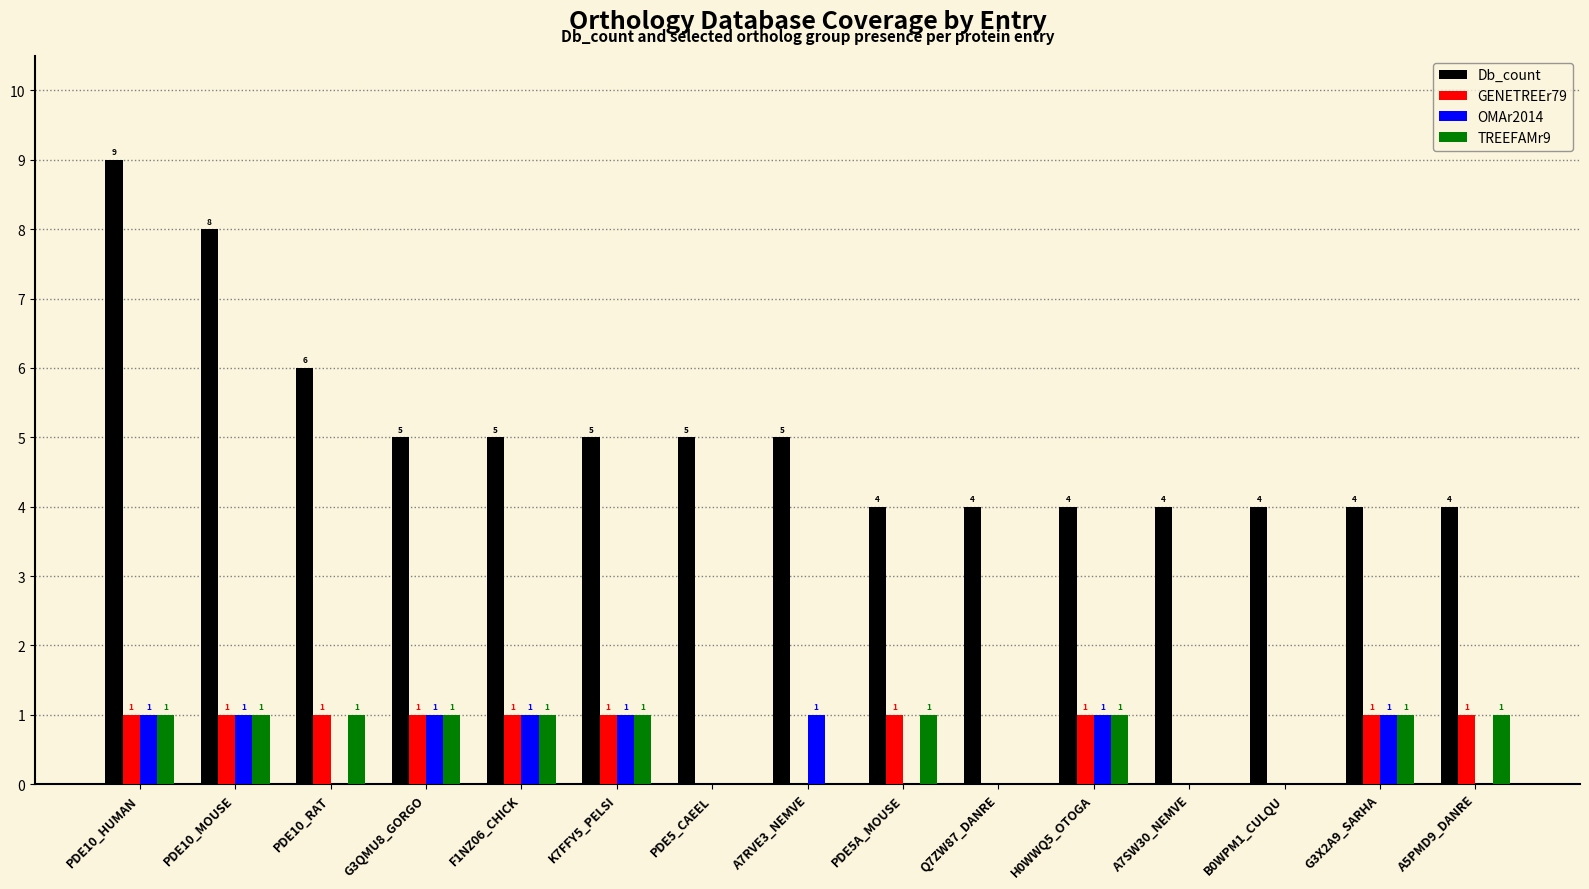

At which label does Db_count first exceed 5?

PDE10_HUMAN